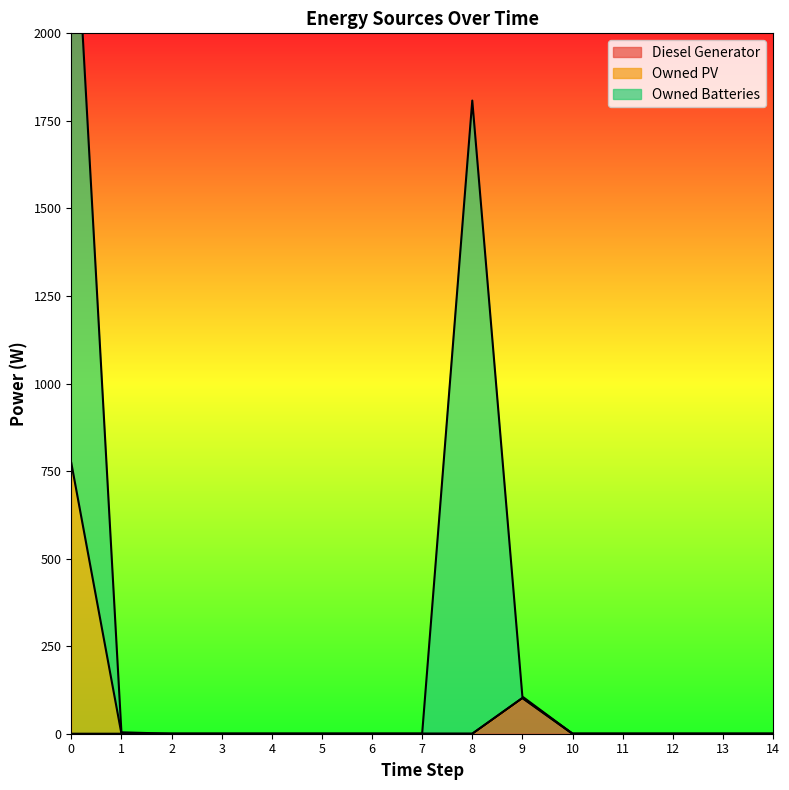

How many data points does each series have?

15